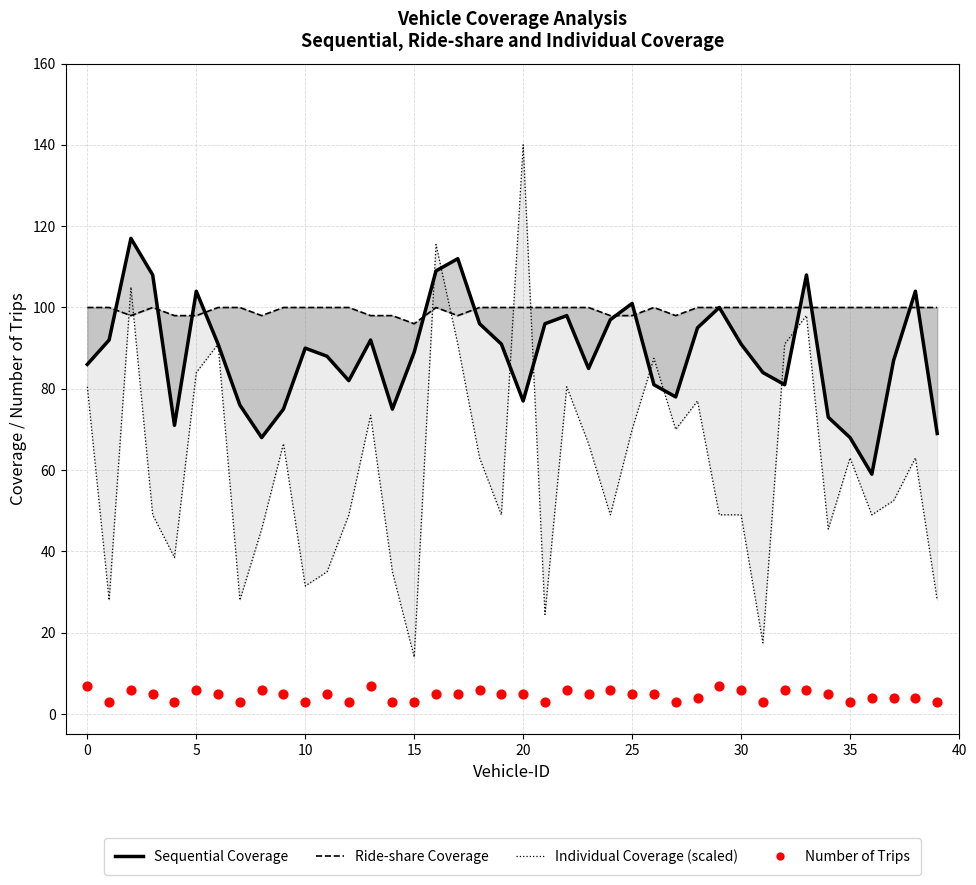

At which category is the sum across all series the highest?

16